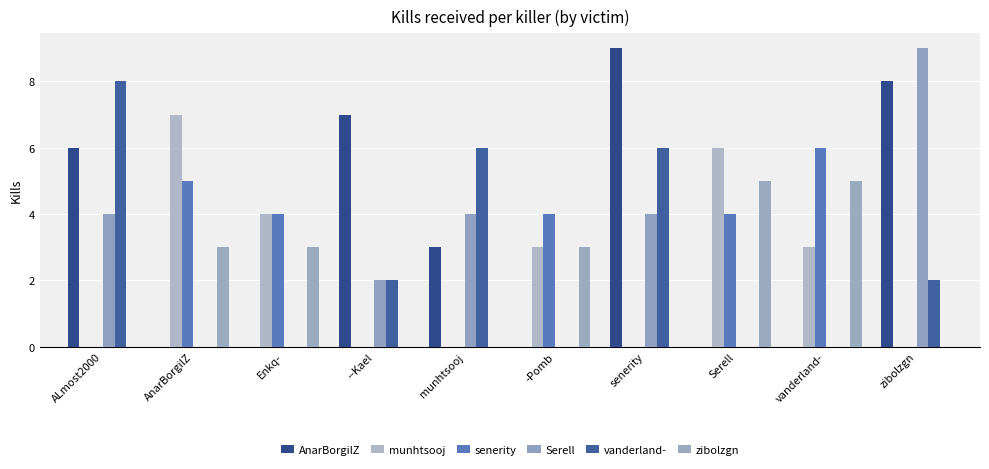

Count the number of categories in the chart.

10